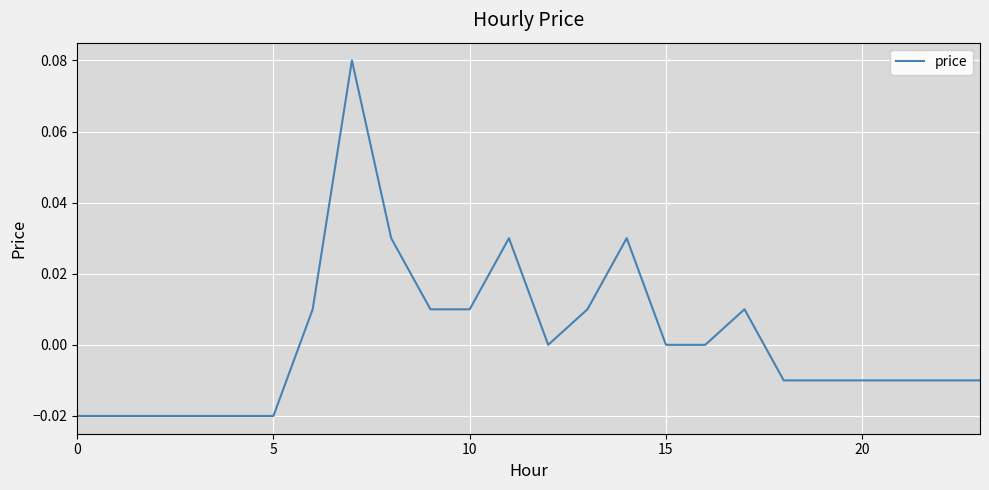

How many lines are shown in the chart?

1